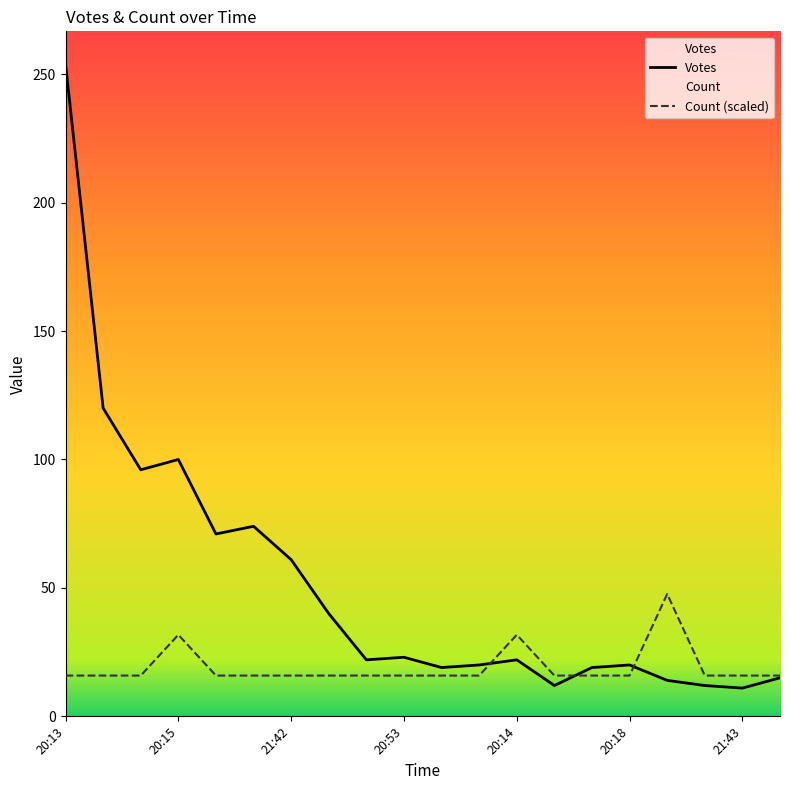

Rank the series by their maximum value, from lowest to highest.

Count (scaled), Votes